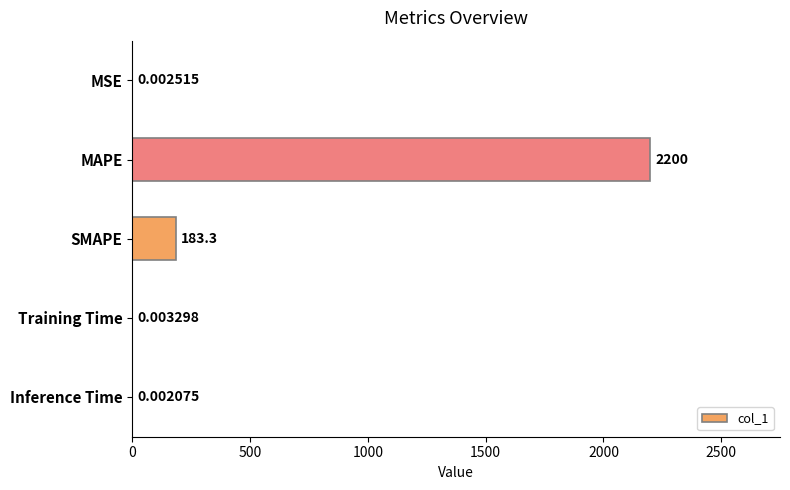

What is the sum of all values?

2383.0